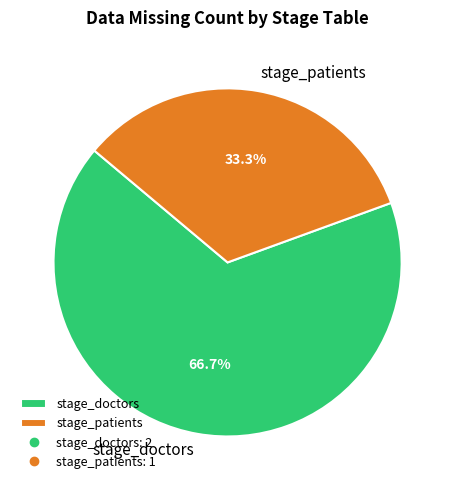

The stage_doctors slice represents 58% of the pie. True or false?

False